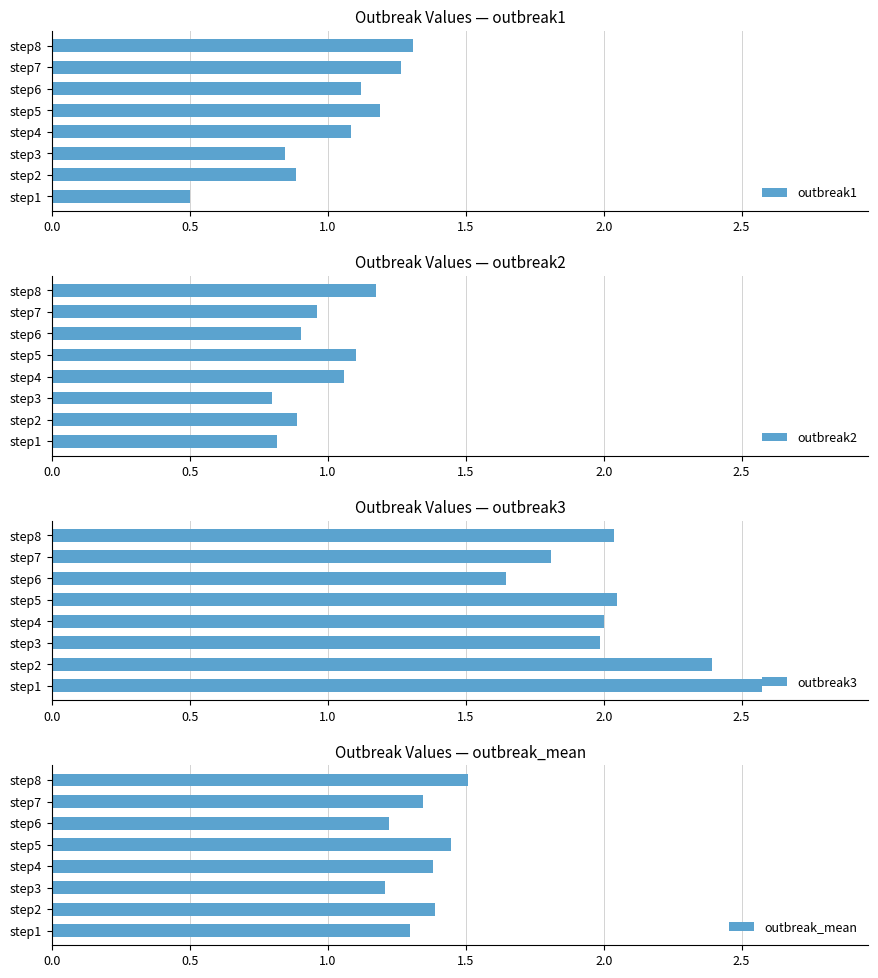

How many distinct data groups are displayed?

4